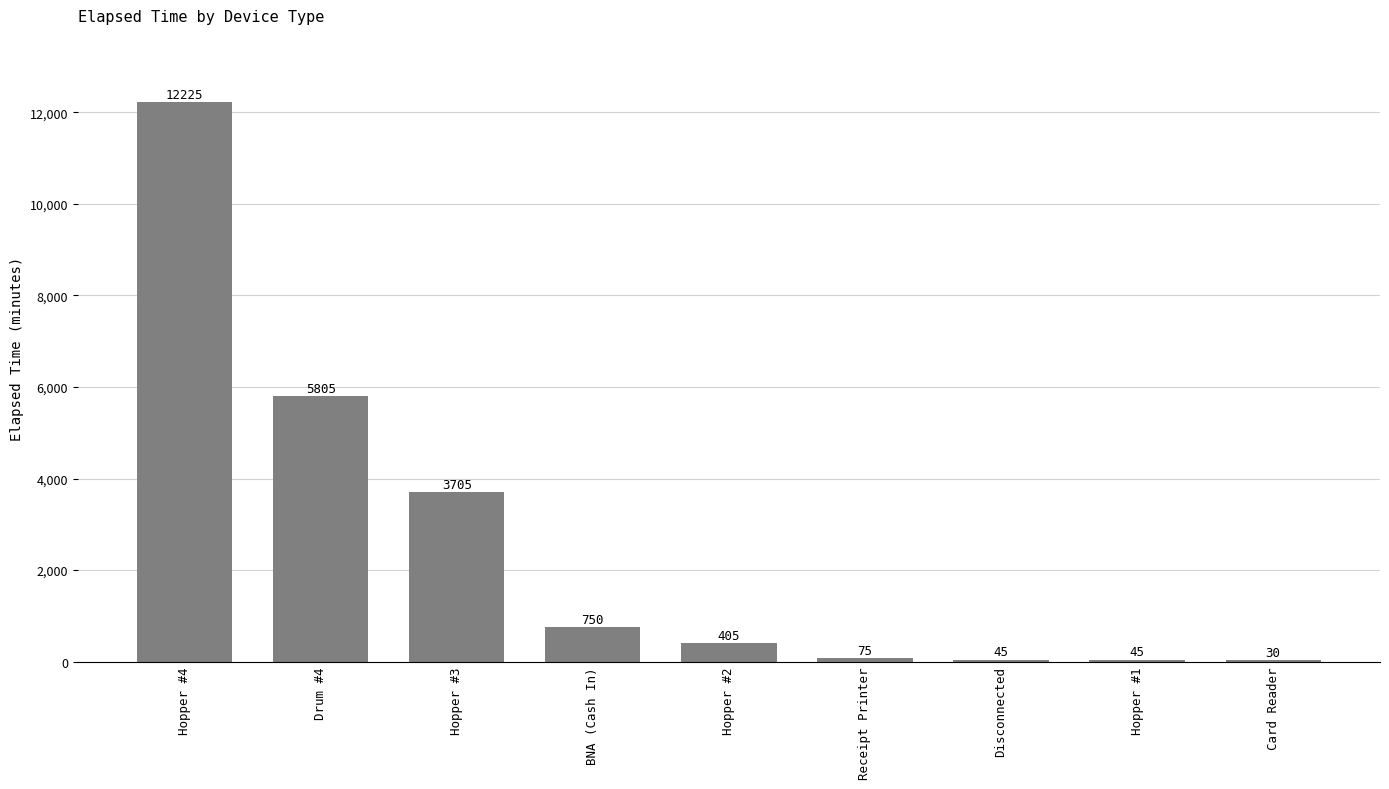

Count the number of categories in the chart.

9